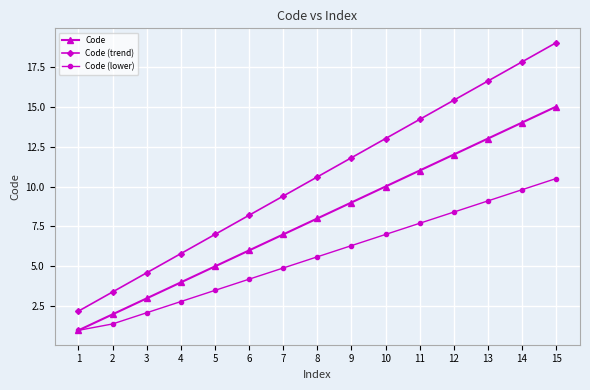

At how many categories does at least one series exceed 2?

15